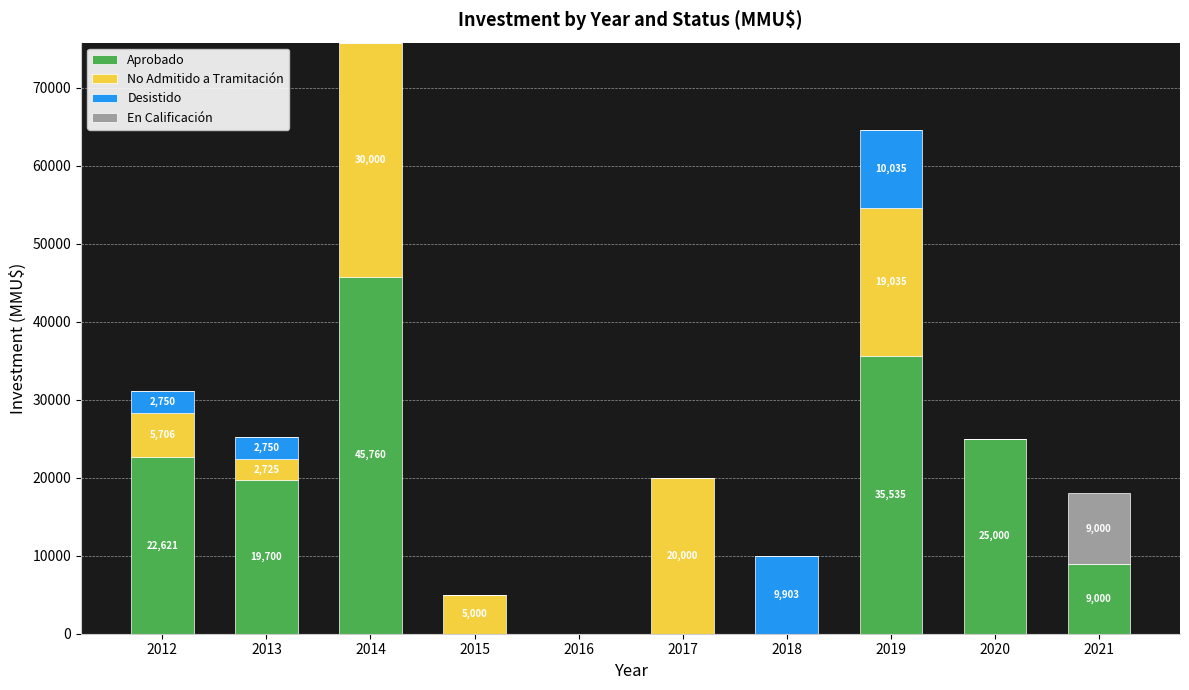

How many distinct data groups are displayed?

4